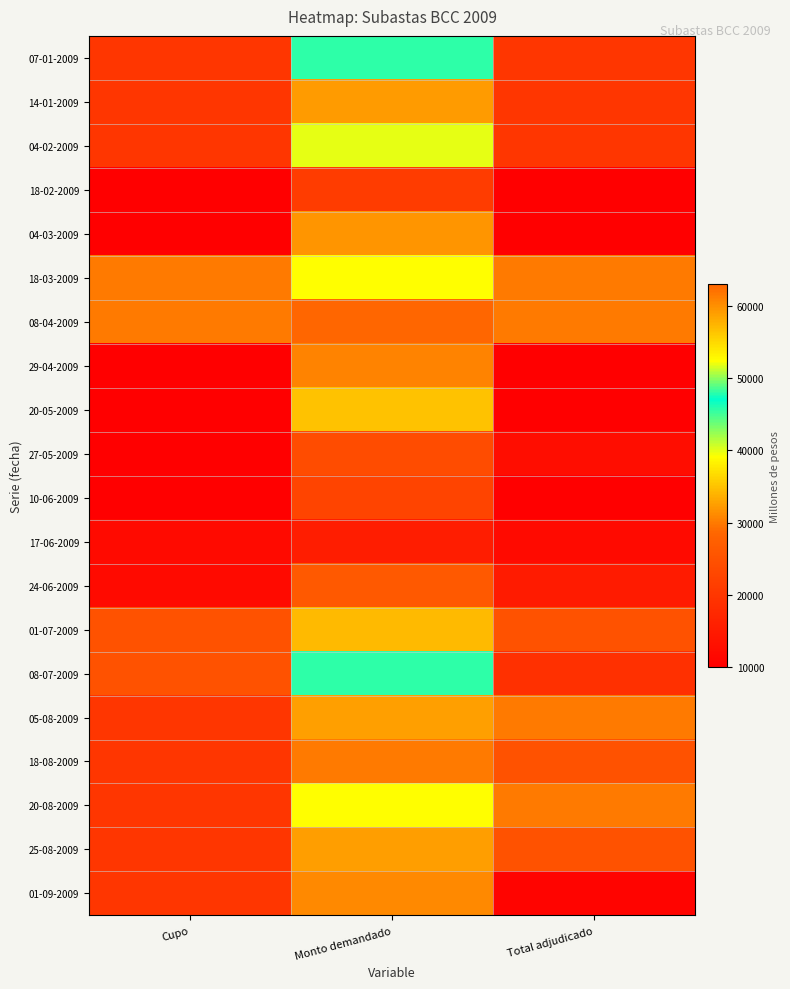

At which category is the sum across all series the highest?

Monto demandado